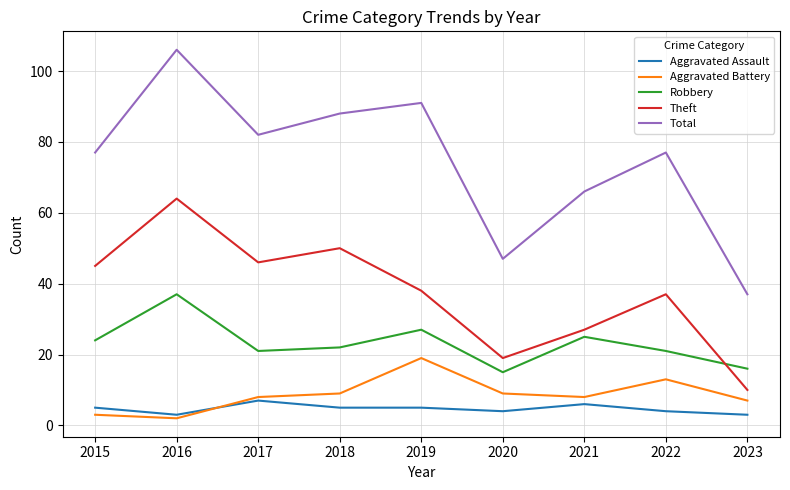

Which series has the largest total across all categories?

Total